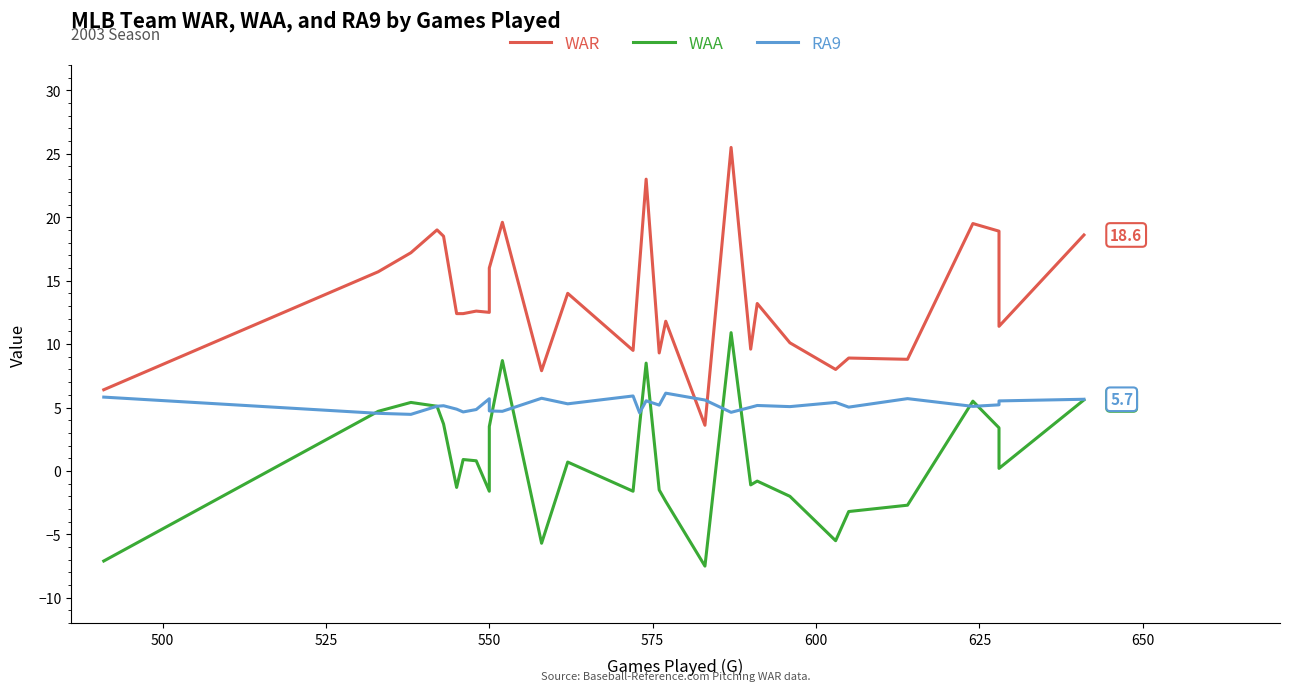

True or false: WAR has more than 1 interior local peaks.

True